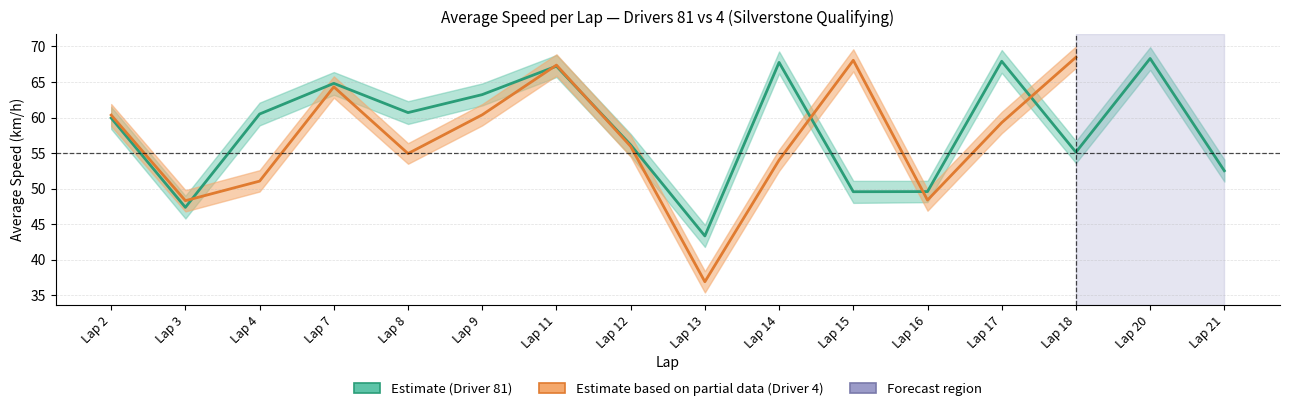

Which has a higher value, Lap 4 or Lap 11?

Lap 11